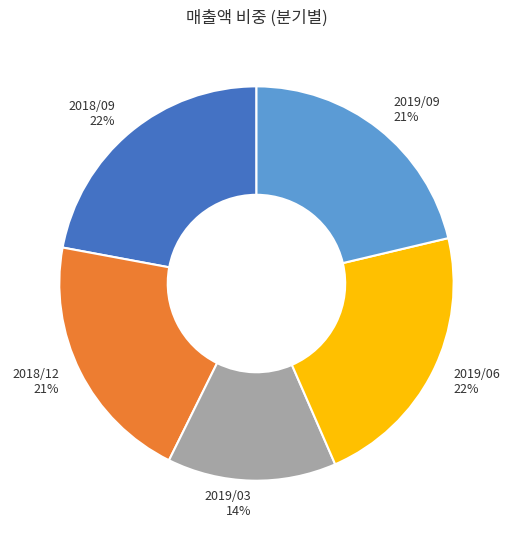

Is it true that 2018/09 is 22% of the pie?

True